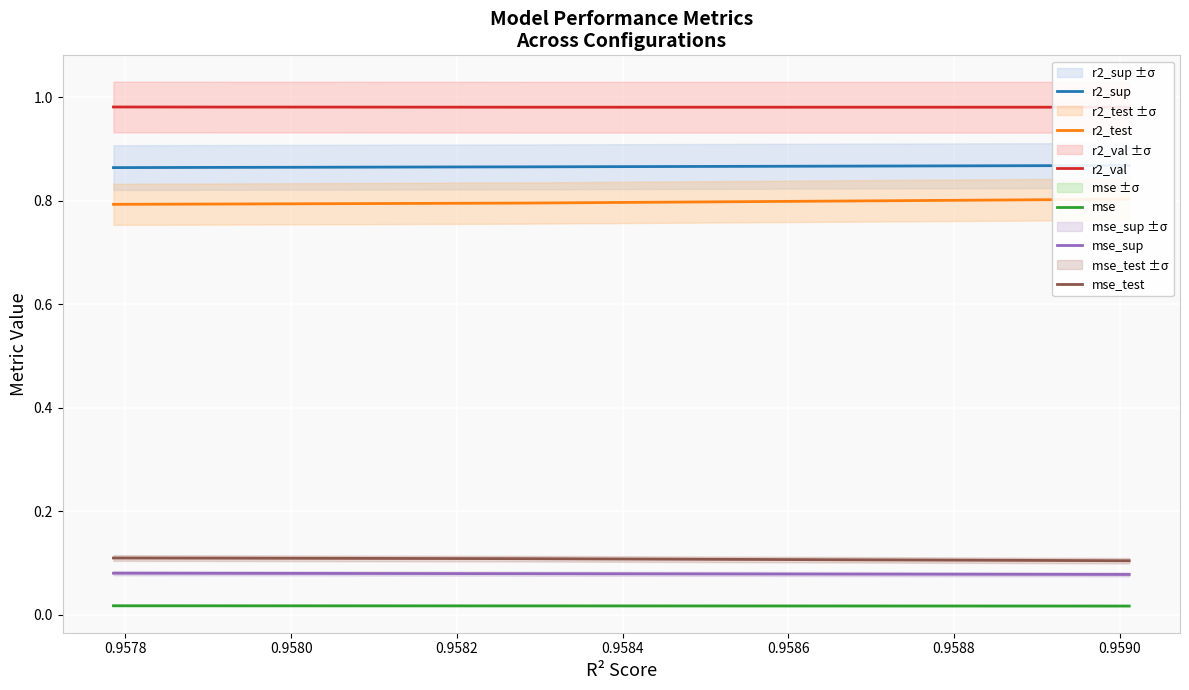

True or false: mse has a value of 0.0 at 0.9582.

False